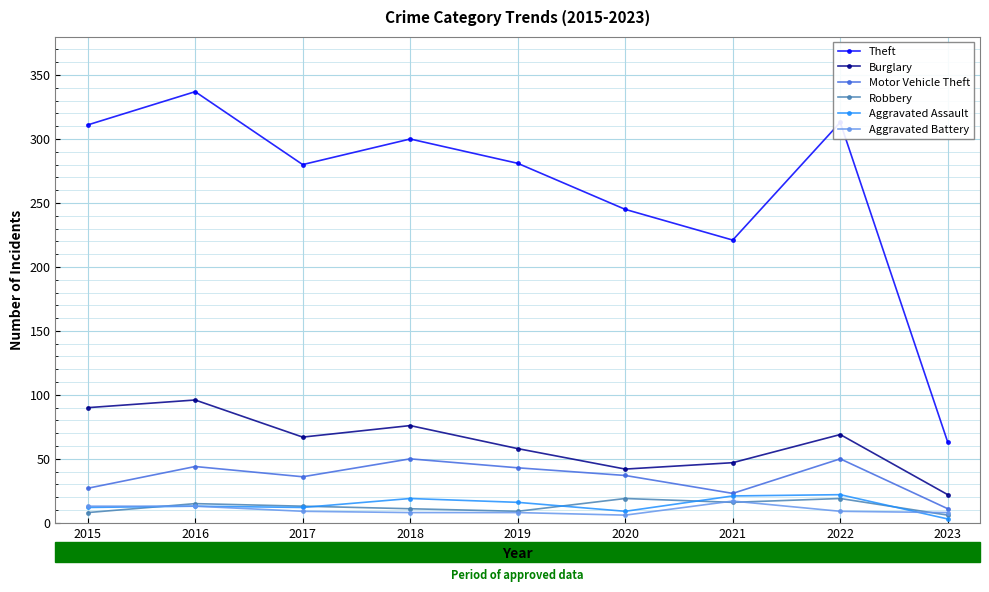

Is the value of Theft at 2020 greater than the value of Motor Vehicle Theft at 2023?

Yes